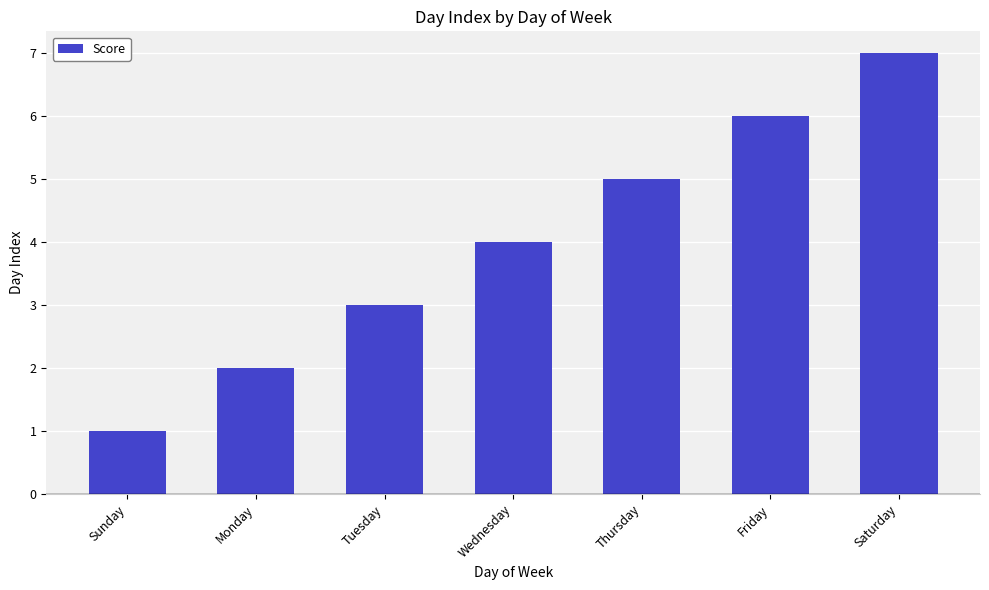

List the labels in order of value, largest first.

Saturday, Friday, Thursday, Wednesday, Tuesday, Monday, Sunday